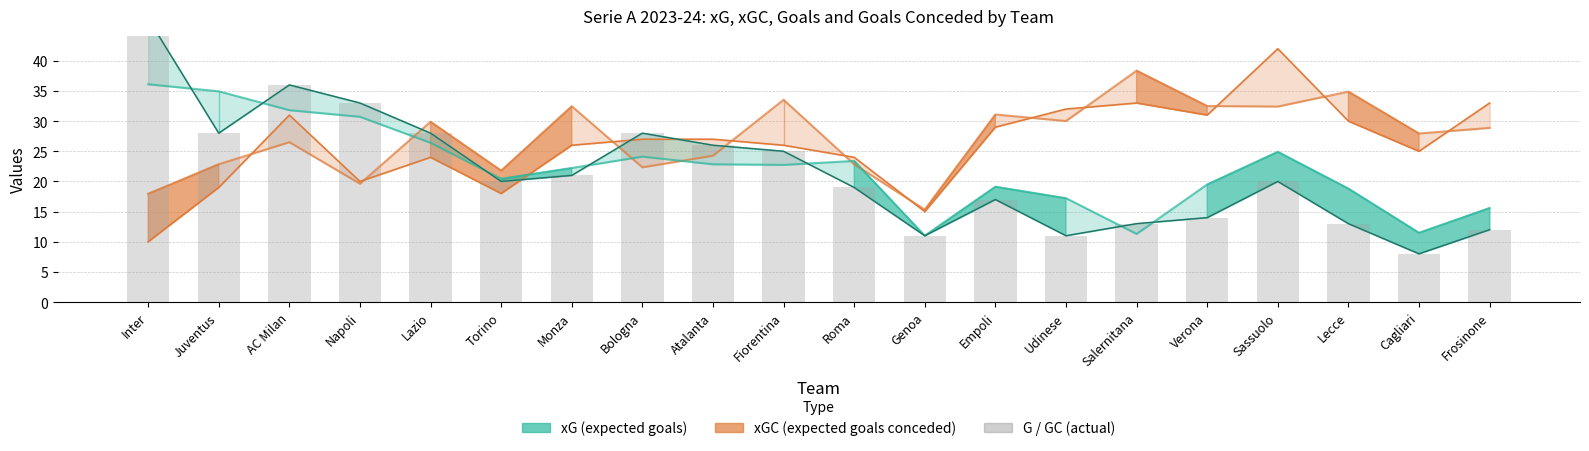

What is the label of the 10th bar from the left?

Fiorentina